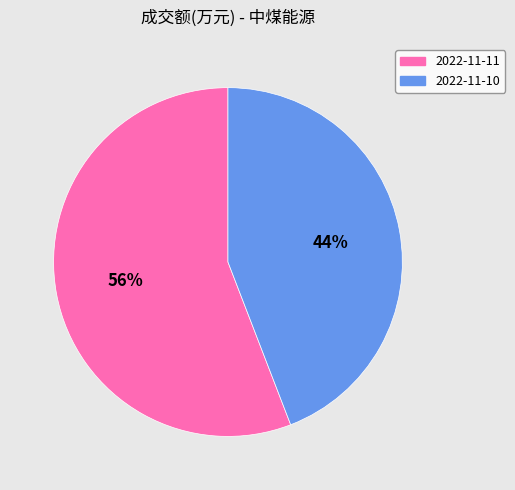

True or false: 2022-11-11 accounts for 63% of the total.

False